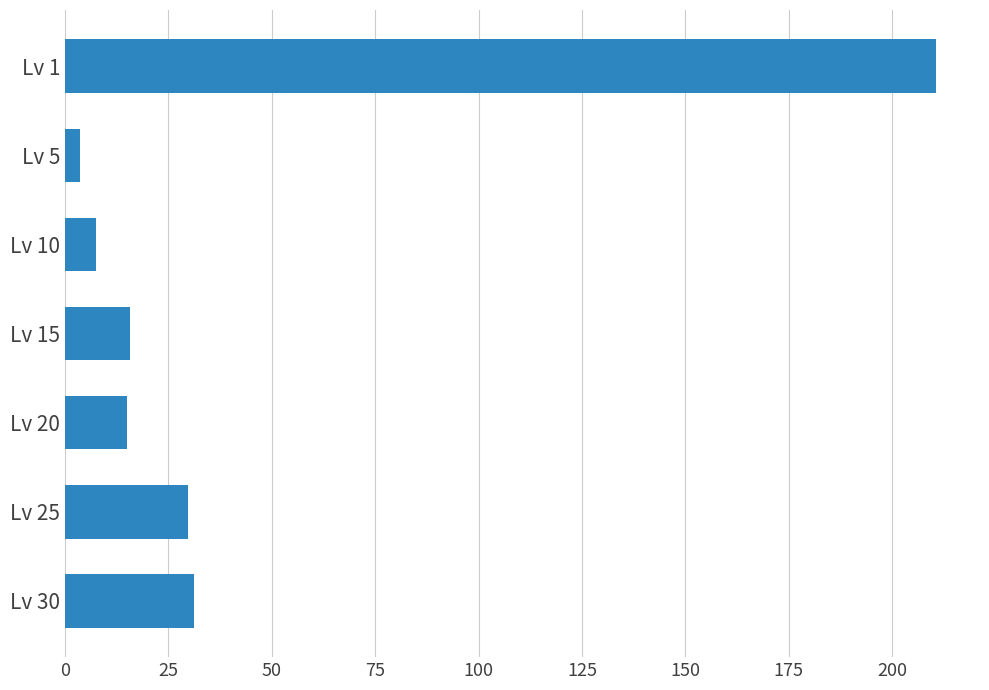

What is the sum of the values at Lv 30 and Lv 25?

61.0